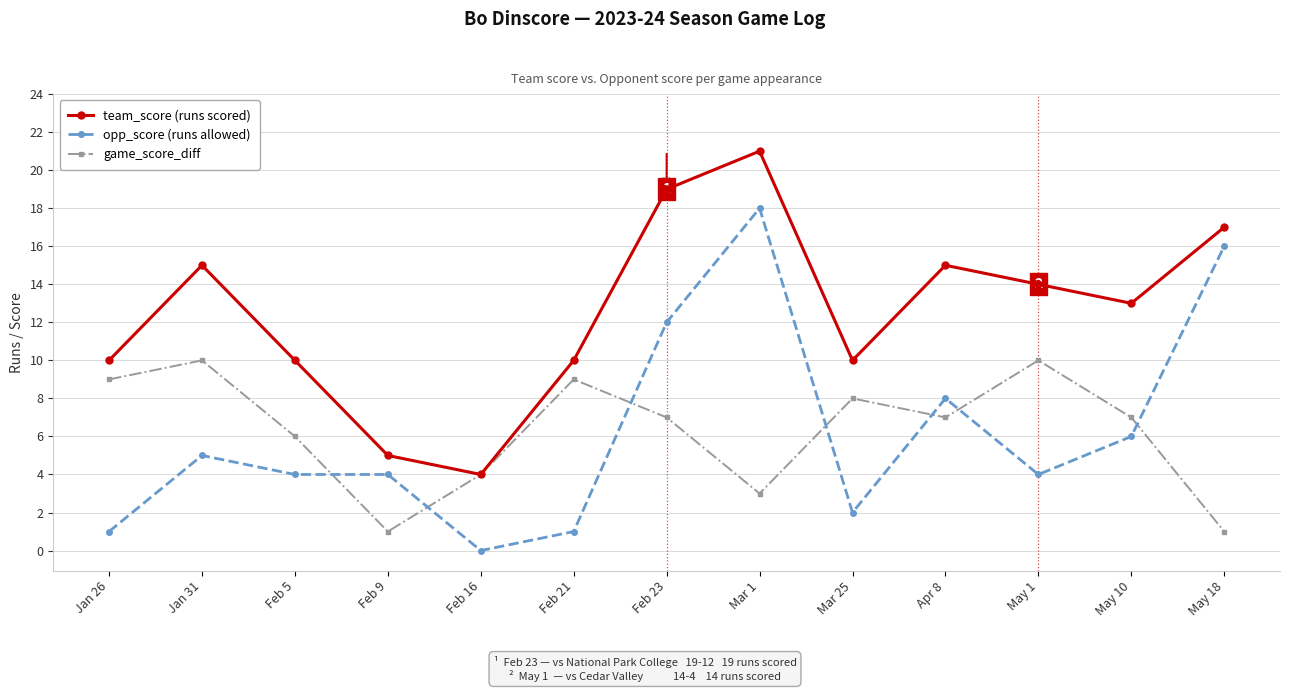

How many lines are shown in the chart?

3